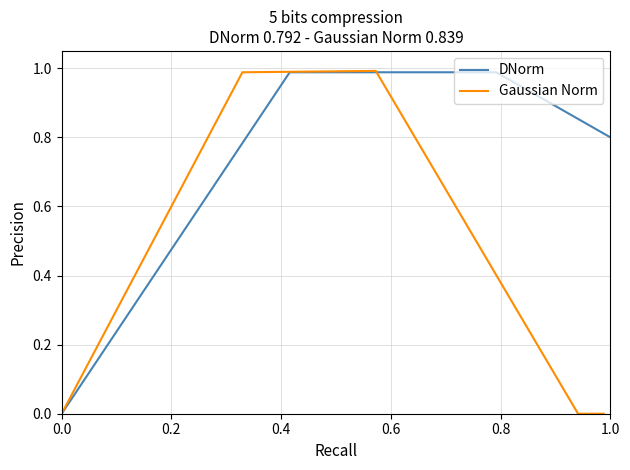

How many lines are shown in the chart?

2